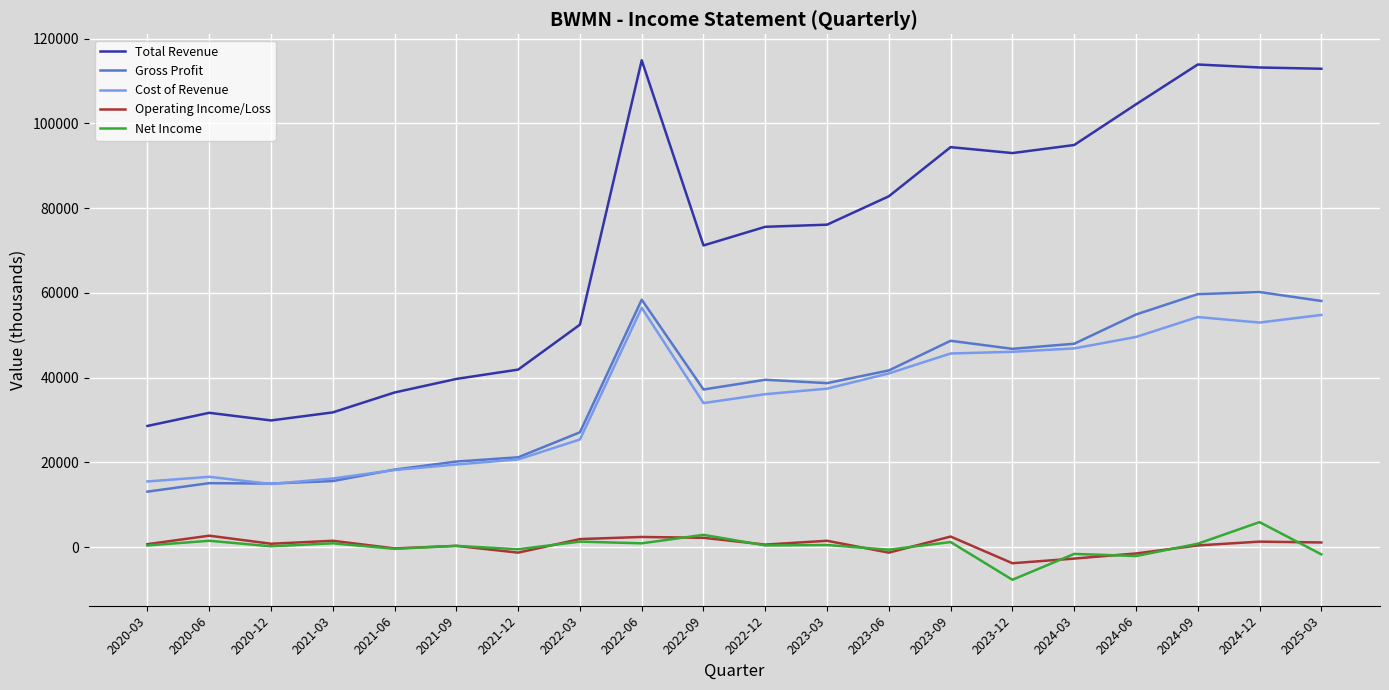

How many categories are shown in the chart?

20